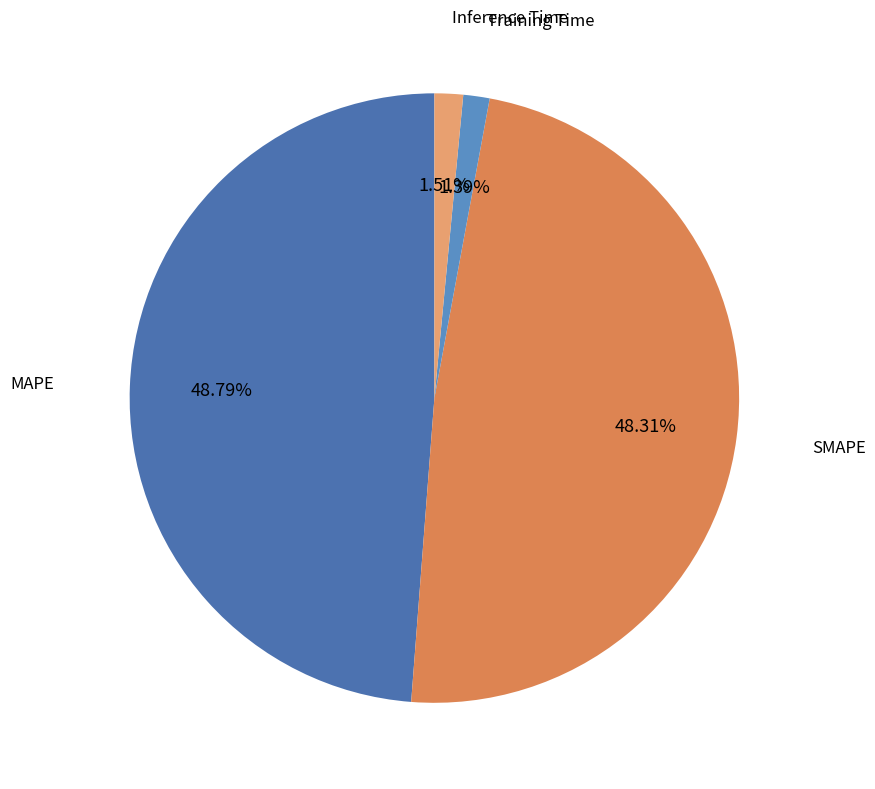

To the nearest percent, what is the combined percentage of Inference Time and MAPE?

50%